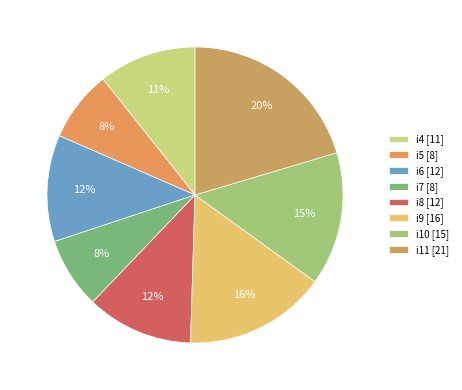

Approximately how many times larger is the value at i9 compared to i4?

1.5